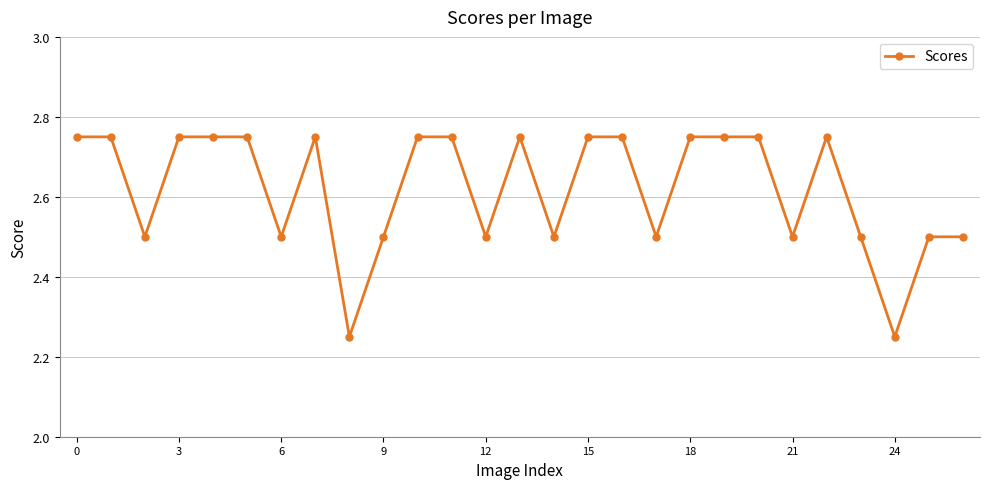

What is the average value?

2.6